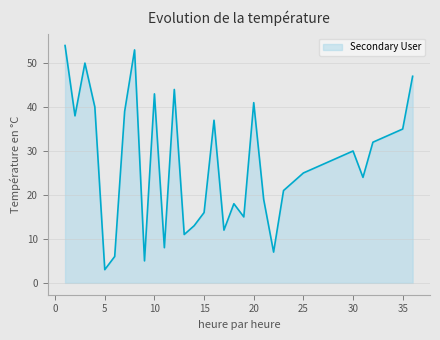

What is the difference between the maximum and minimum values?

51